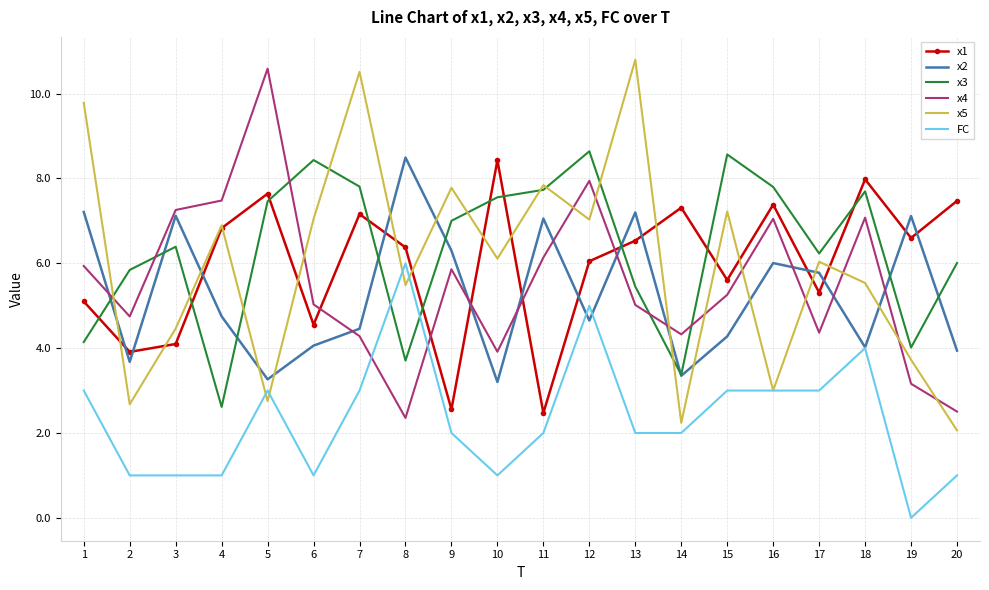

At which label does FC first exceed 2?

1